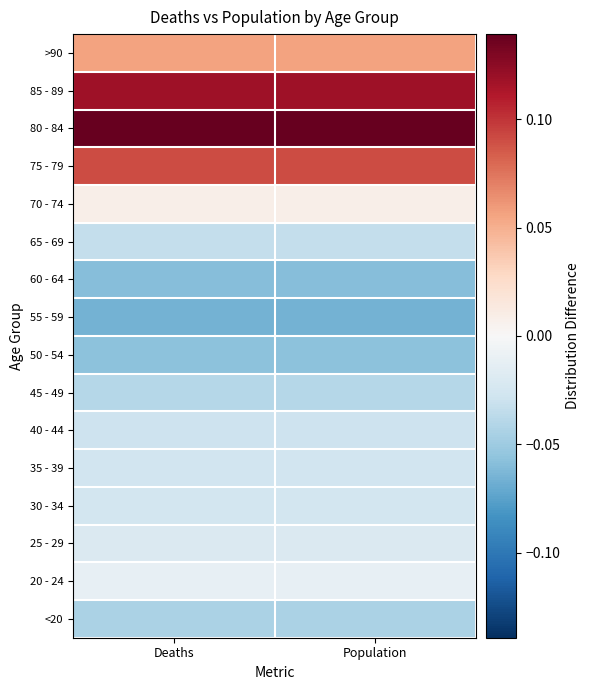

Which category has the lowest value across all series?

Deaths